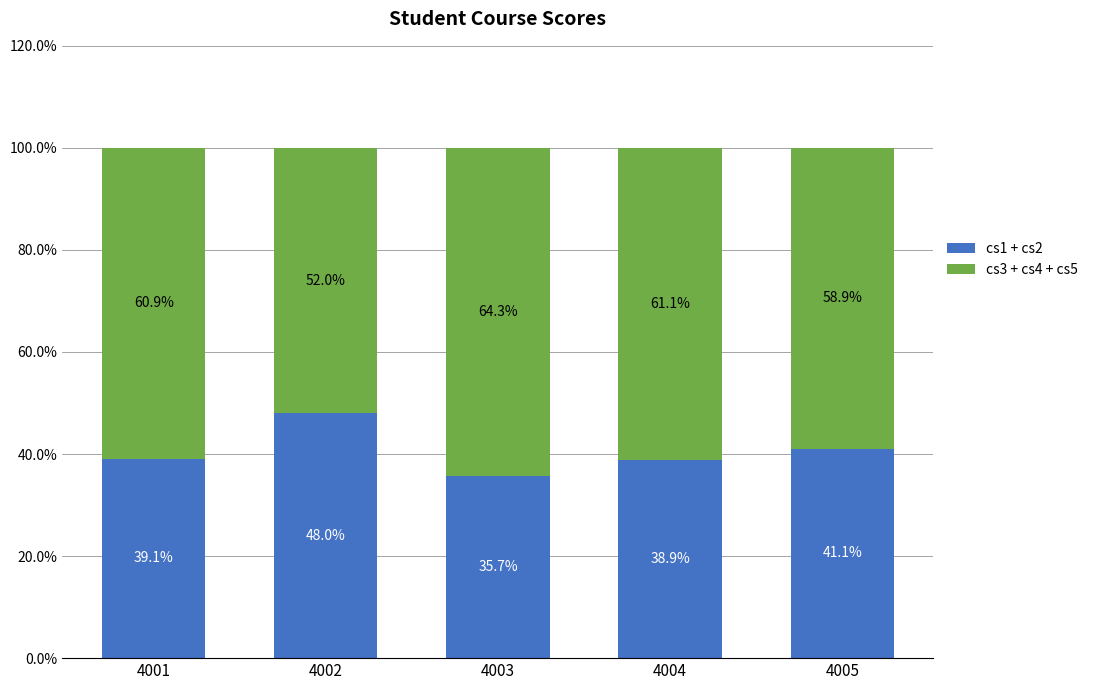

Reading right to left, transcribe the values for cs1 + cs2.

4005=41.1	4004=38.9	4003=35.7	4002=48.0	4001=39.1